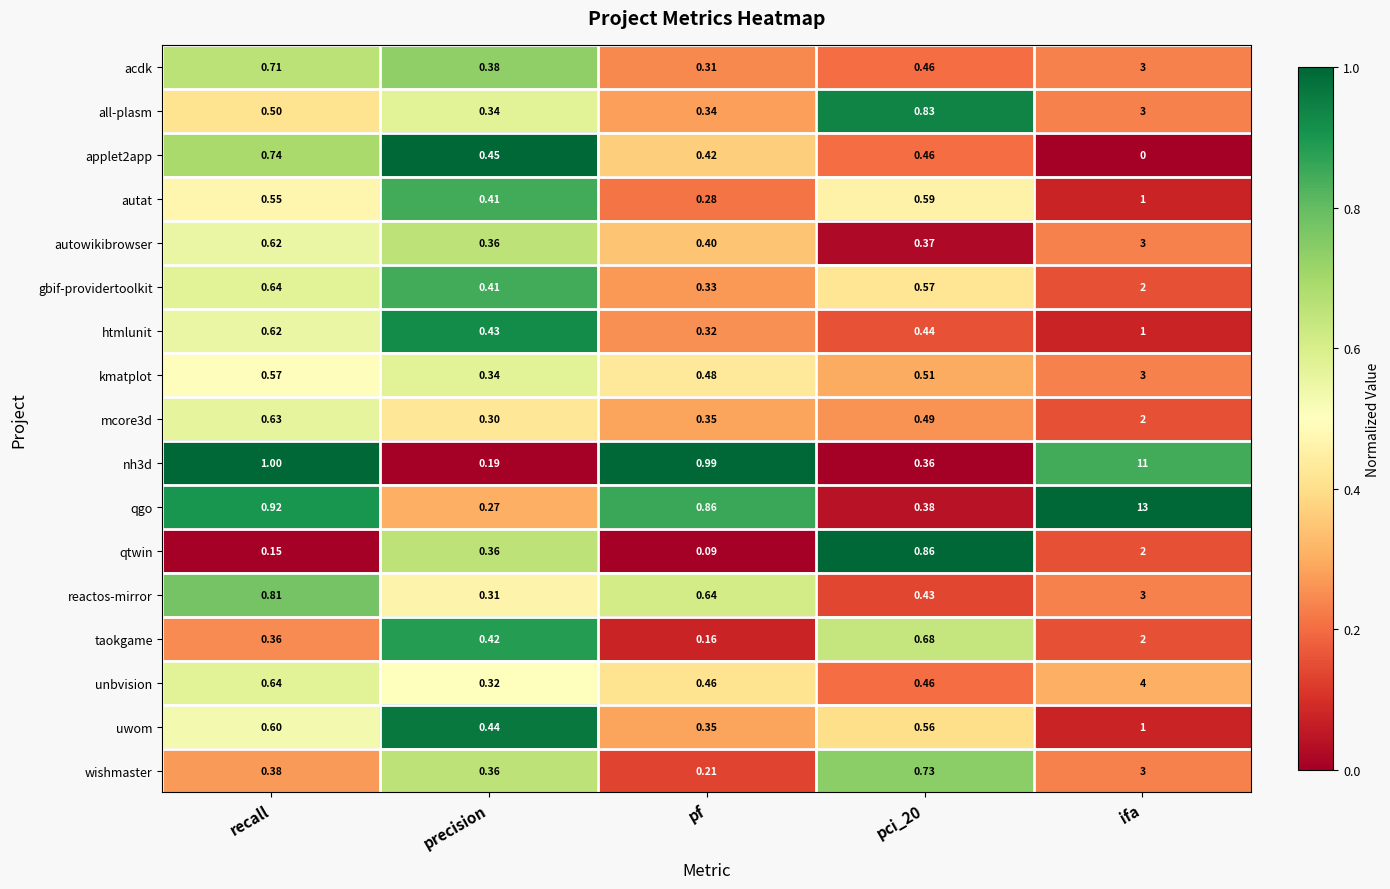

Which category has the highest value in the qgo series?

ifa